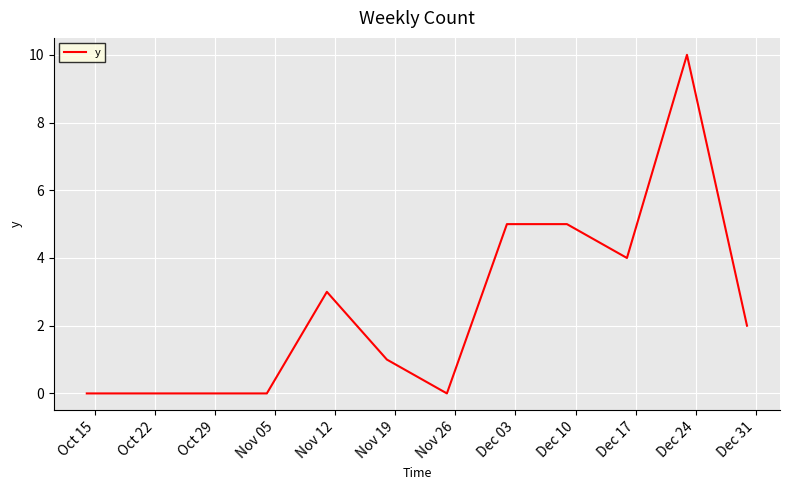

What is the greatest value displayed?

10